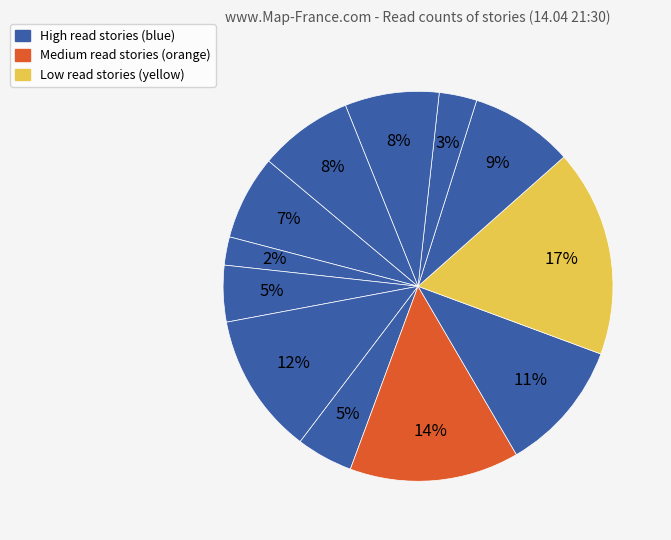

Is there a majority slice in this chart?

No